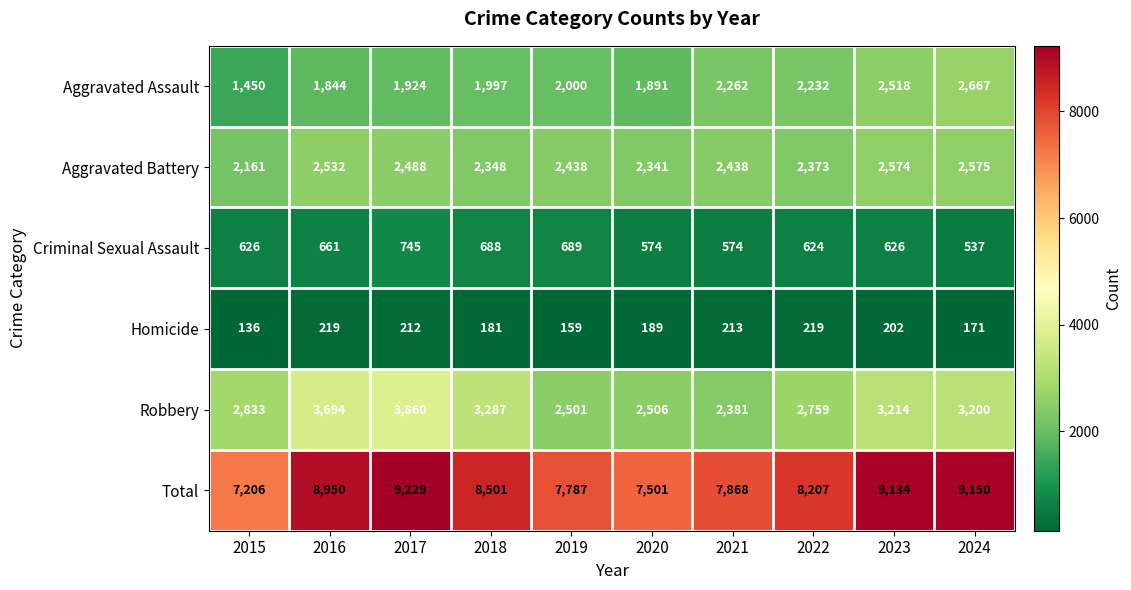

Read the Criminal Sexual Assault value at 2016, to the nearest 10.

660